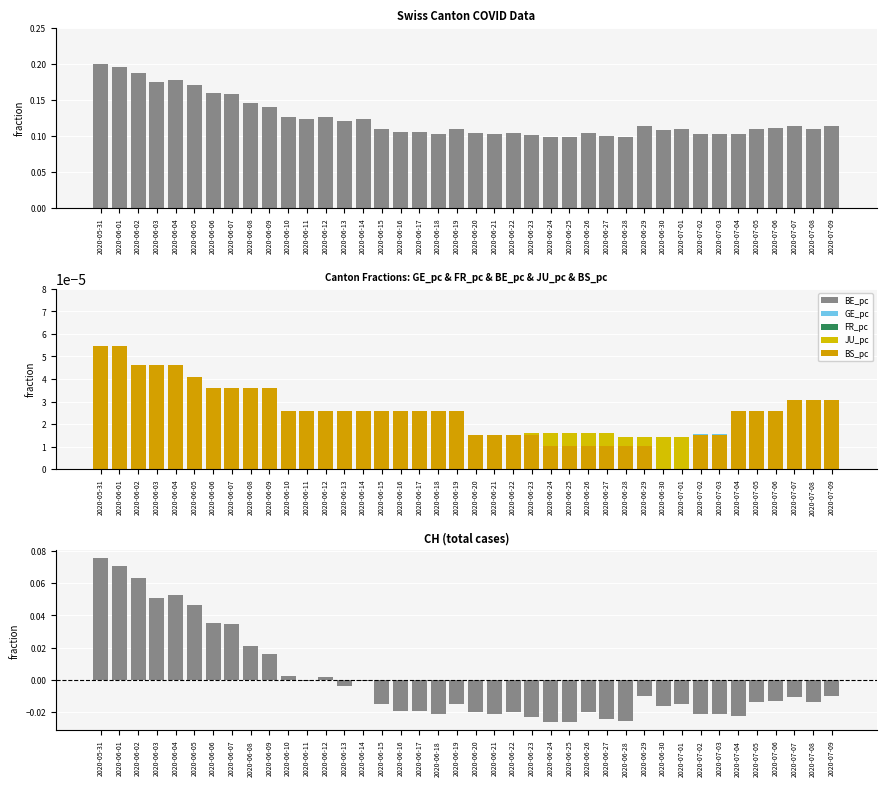

The JU_pc series shows 0.0 at 2020-06-05. True or false?

False